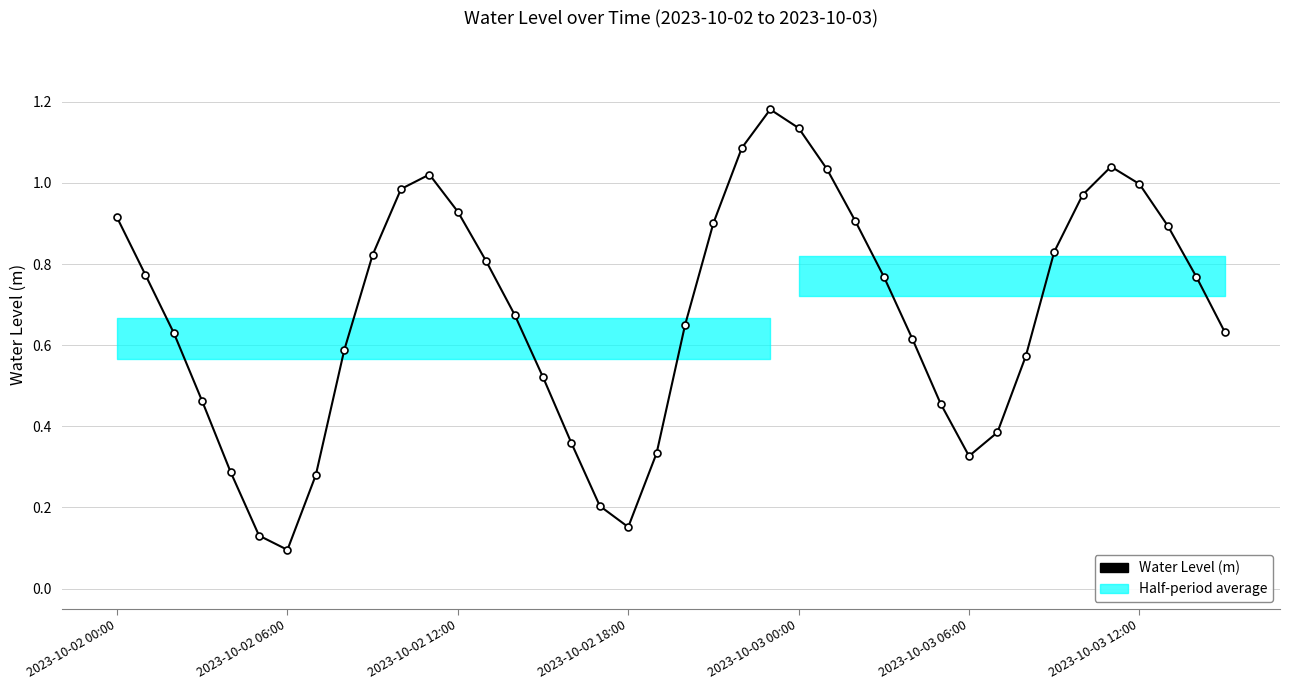

What is the change in value from 23 to 36?

-0.2